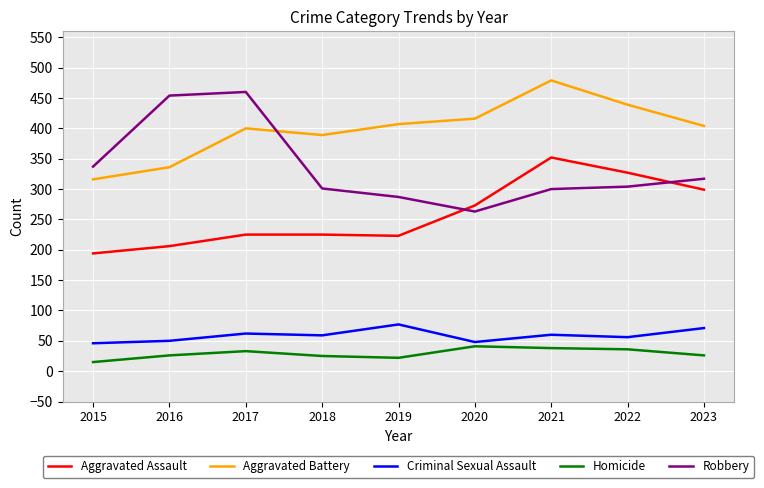

Is the value of Robbery at 2019 greater than the value of Aggravated Battery at 2017?

No